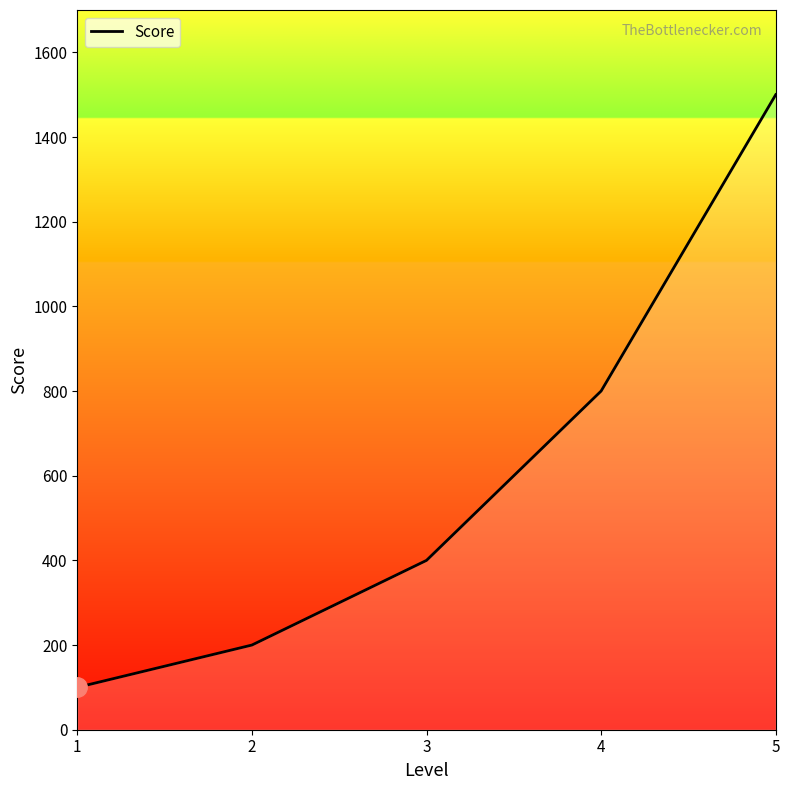

List the labels in order of value, largest first.

5, 4, 3, 2, 1